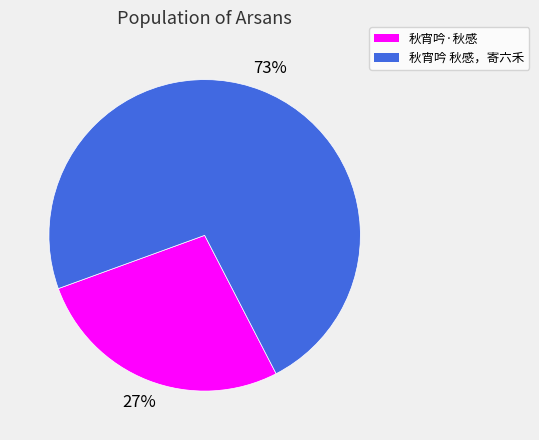

To the nearest percent, what is the difference between the 秋宵吟·秋感 and 秋宵吟 秋感，寄六禾 slice percentages?

46%